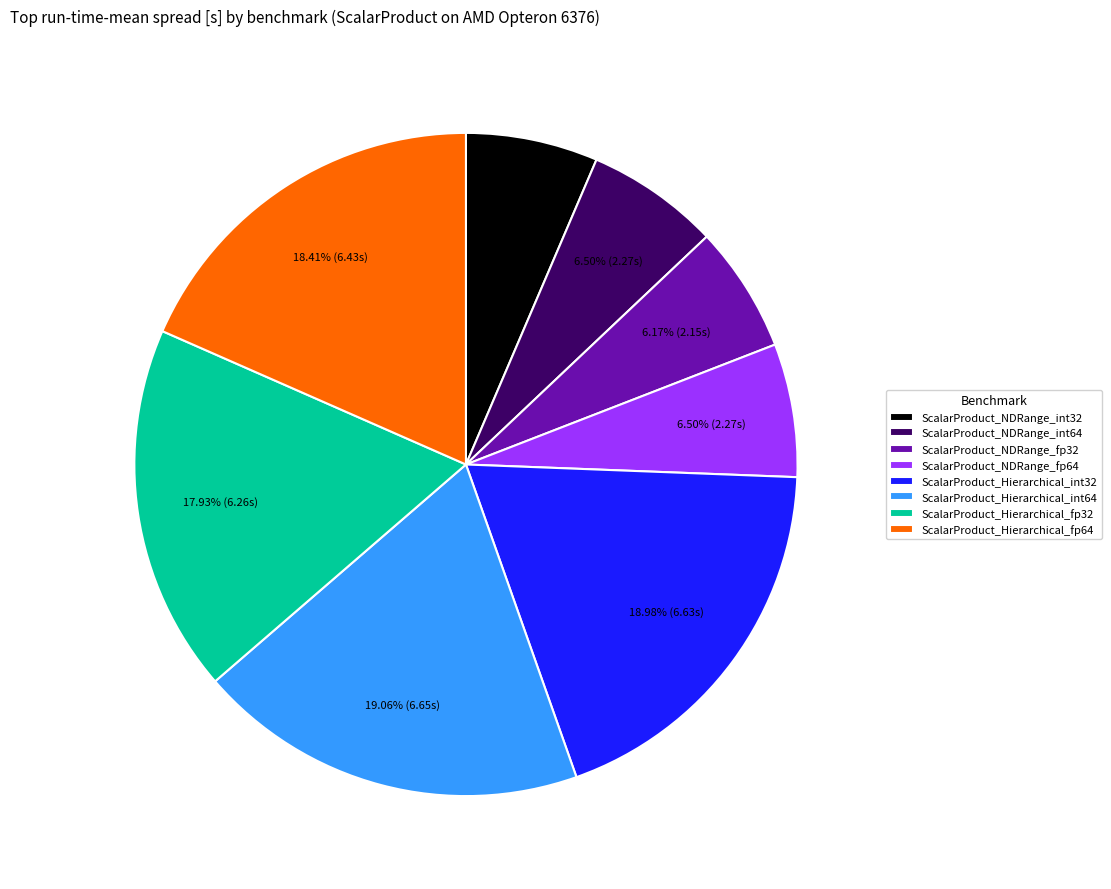

Count the number of slices in the pie.

8